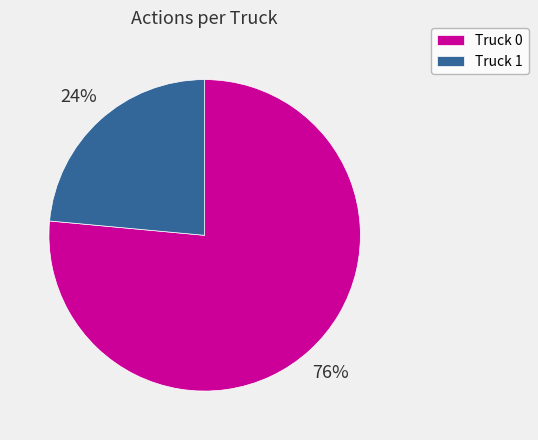

Does Truck 1 account for over 50% of the chart?

No